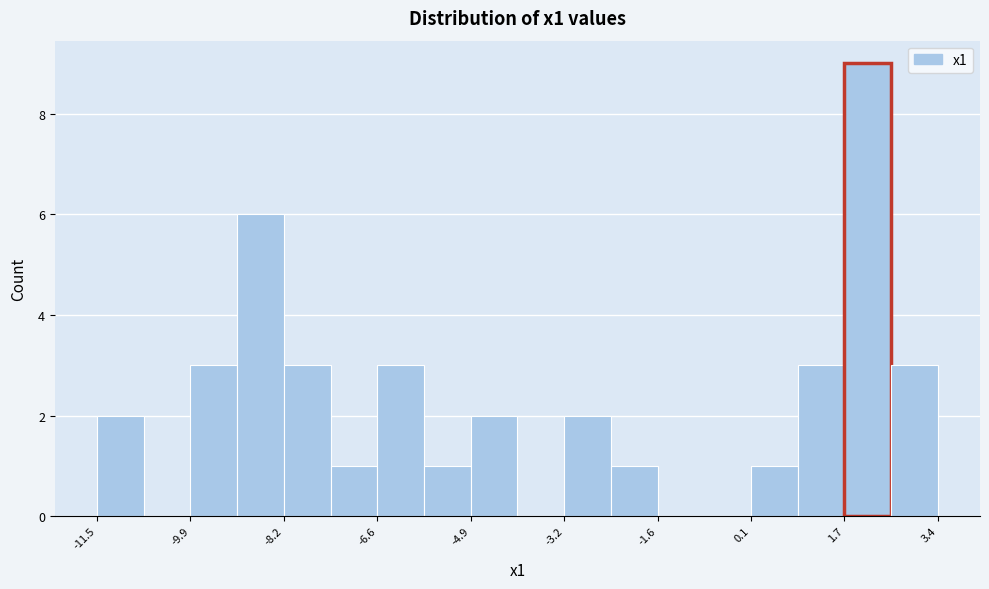

Which range on the x-axis has the tallest bar?

1.8 to 2.6